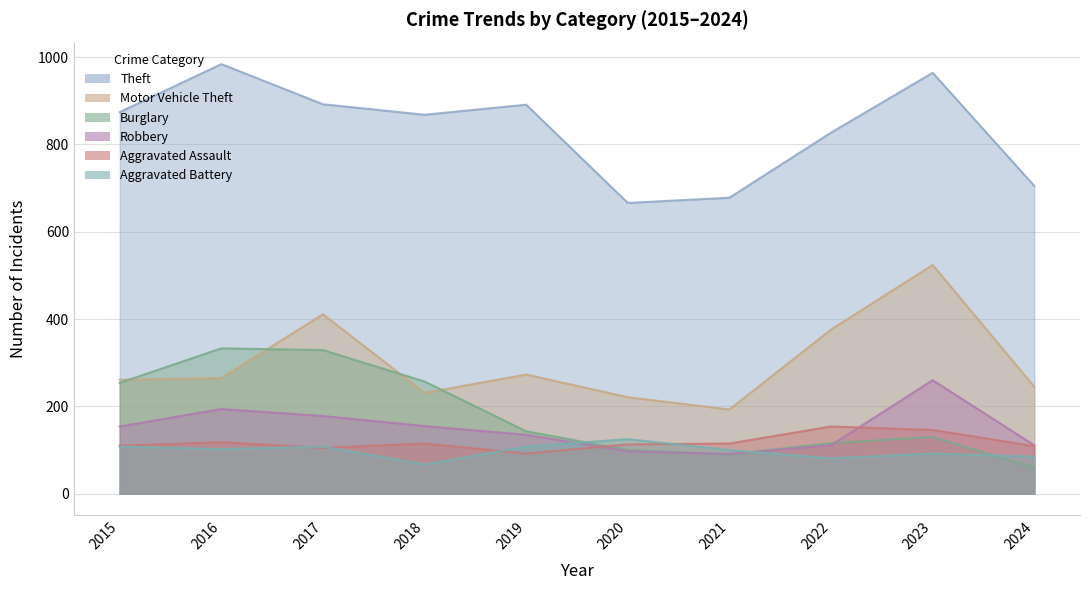

At which label does Burglary reach its peak?

2016